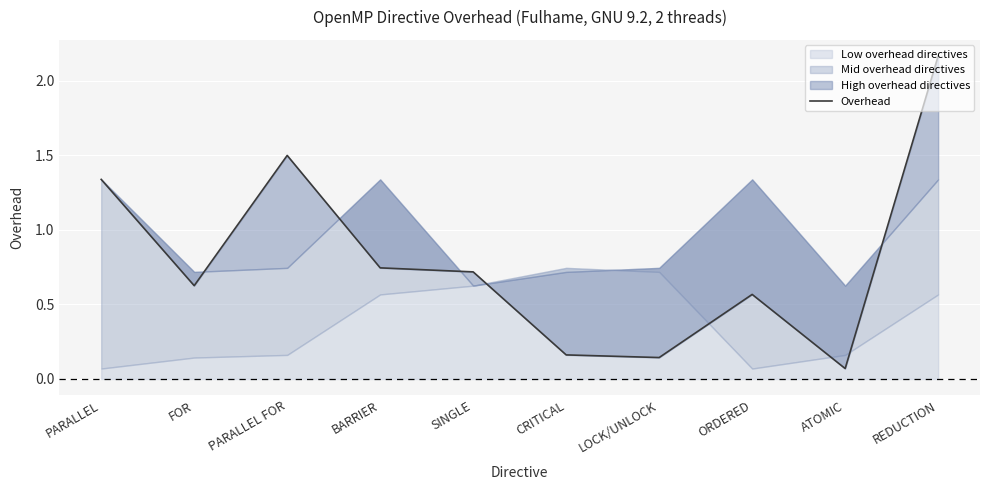

What is the label of the 2nd point from the left?

FOR